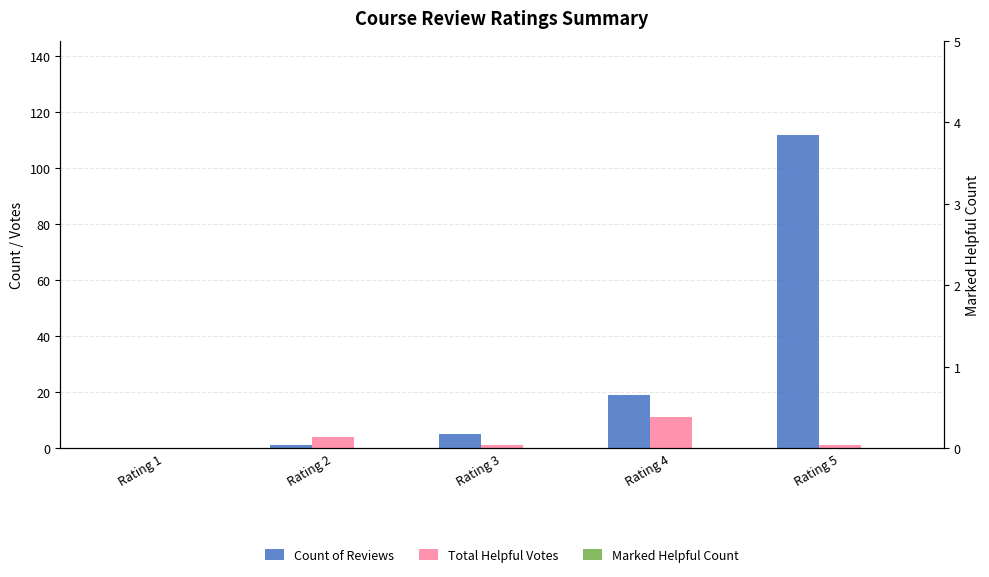

Count the number of categories in the chart.

5